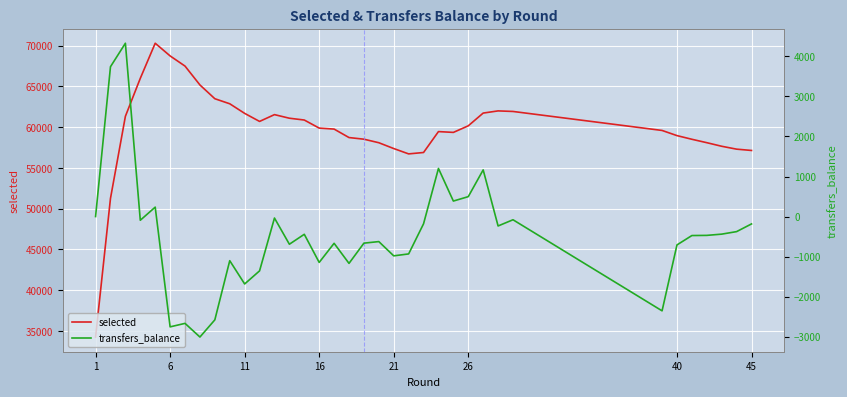

What are all the series names shown in the legend?

selected, transfers_balance